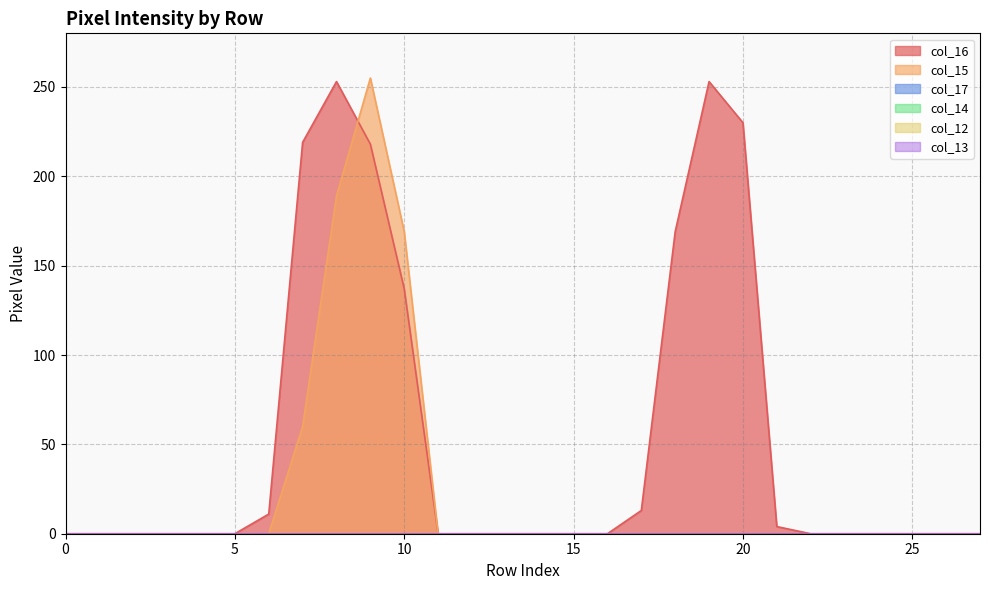

What is the difference between the second highest and minimum values in the col_16 series?

253